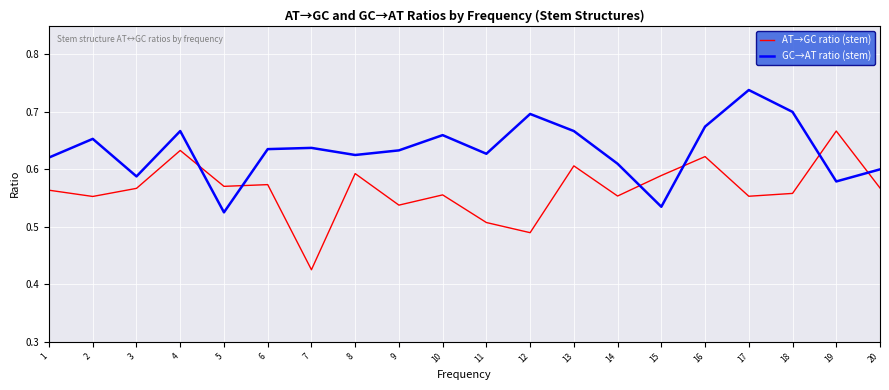

At 17, list the series in order from largest to smallest.

GC→AT ratio (stem), AT→GC ratio (stem)